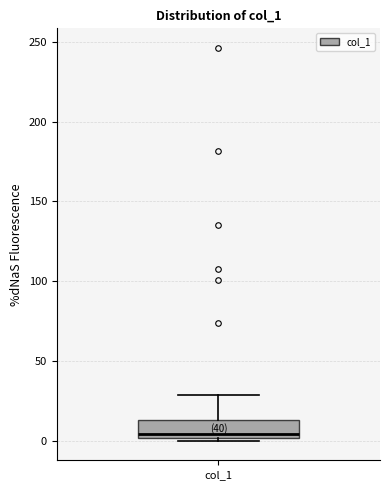

Read this box plot against the y-axis: the position of the median line, the range covered by the box, and the ends of both whiskers. The values are not printed on the chart, so give them approximately, as read against the axis.

median 5, box 0 to 15, whiskers 0 (just below the box's lower edge) to 30